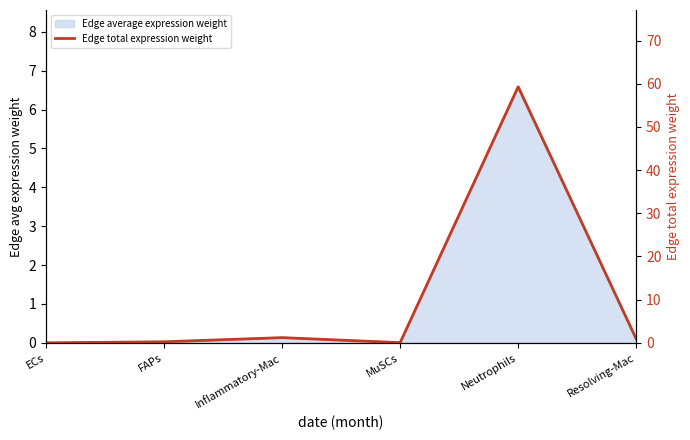

What is the label of the 2nd point from the right?

Neutrophils